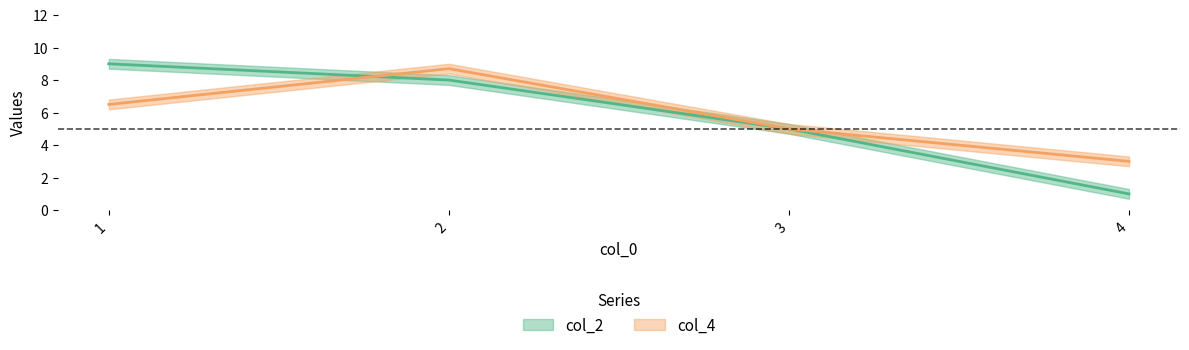

Is it true that col_2 equals 1.4 at 4?

False